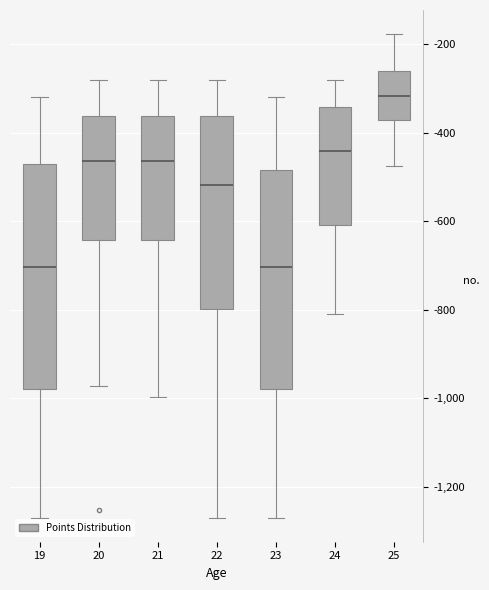

Where does the upper whisker of the box at x = 20 end on the y-axis? The values are not printed on the chart, so give them approximately, as read against the axis.

-280